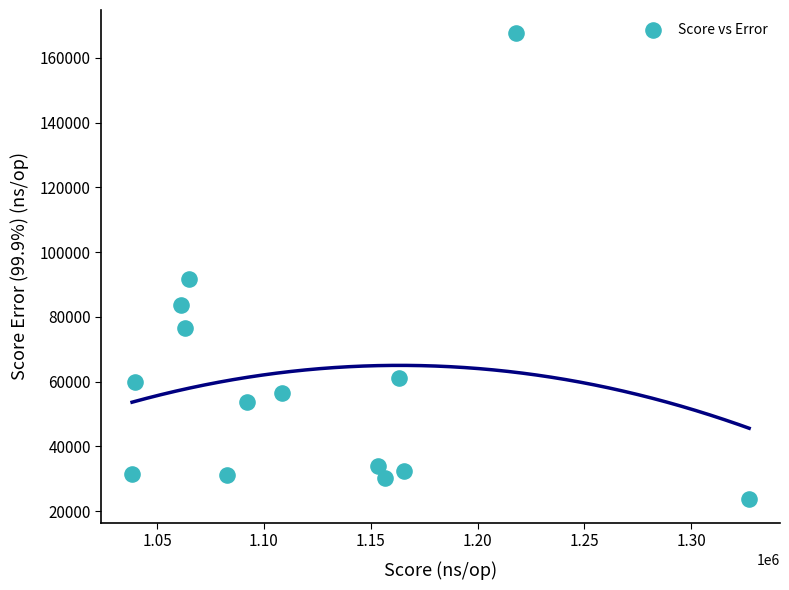

What Y value in the scatter plot is closest to 95601?

91566.7